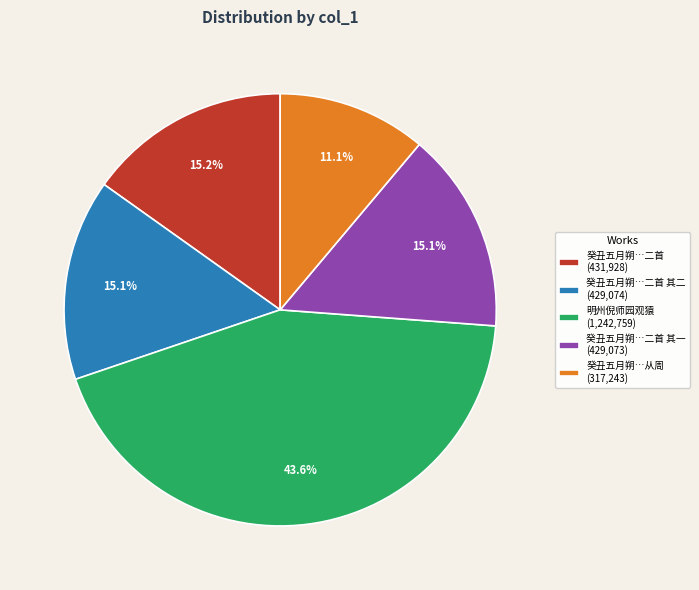

Is there any slice that represents more than half of the pie?

No